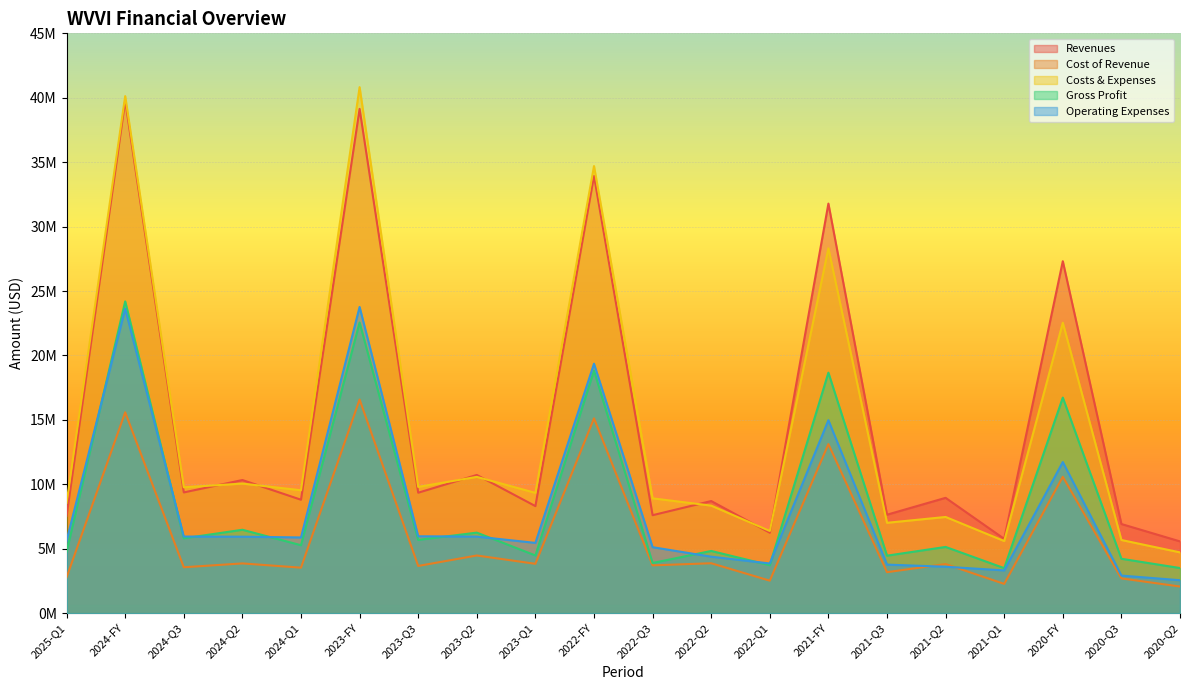

Which category has the lowest value across all series?

2020-Q2